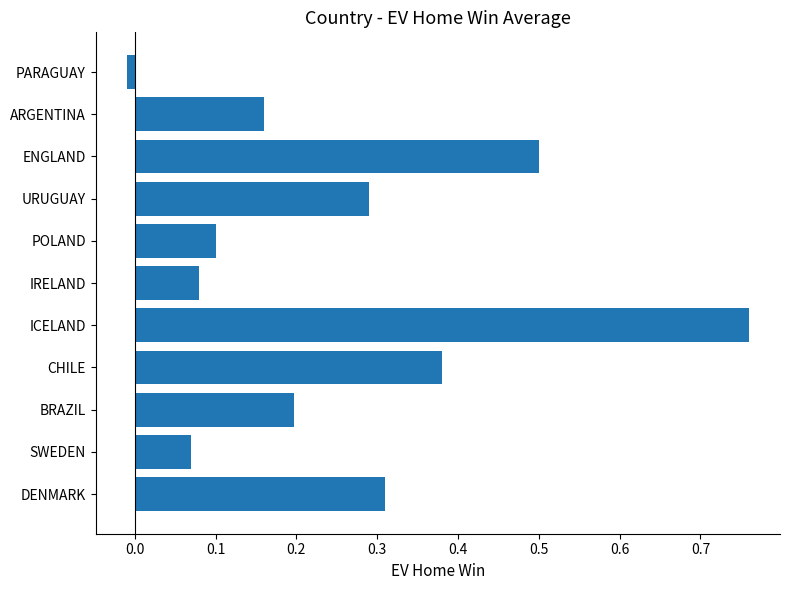

Rank the categories by value from highest to lowest.

ICELAND, ENGLAND, CHILE, DENMARK, URUGUAY, BRAZIL, ARGENTINA, POLAND, IRELAND, SWEDEN, PARAGUAY